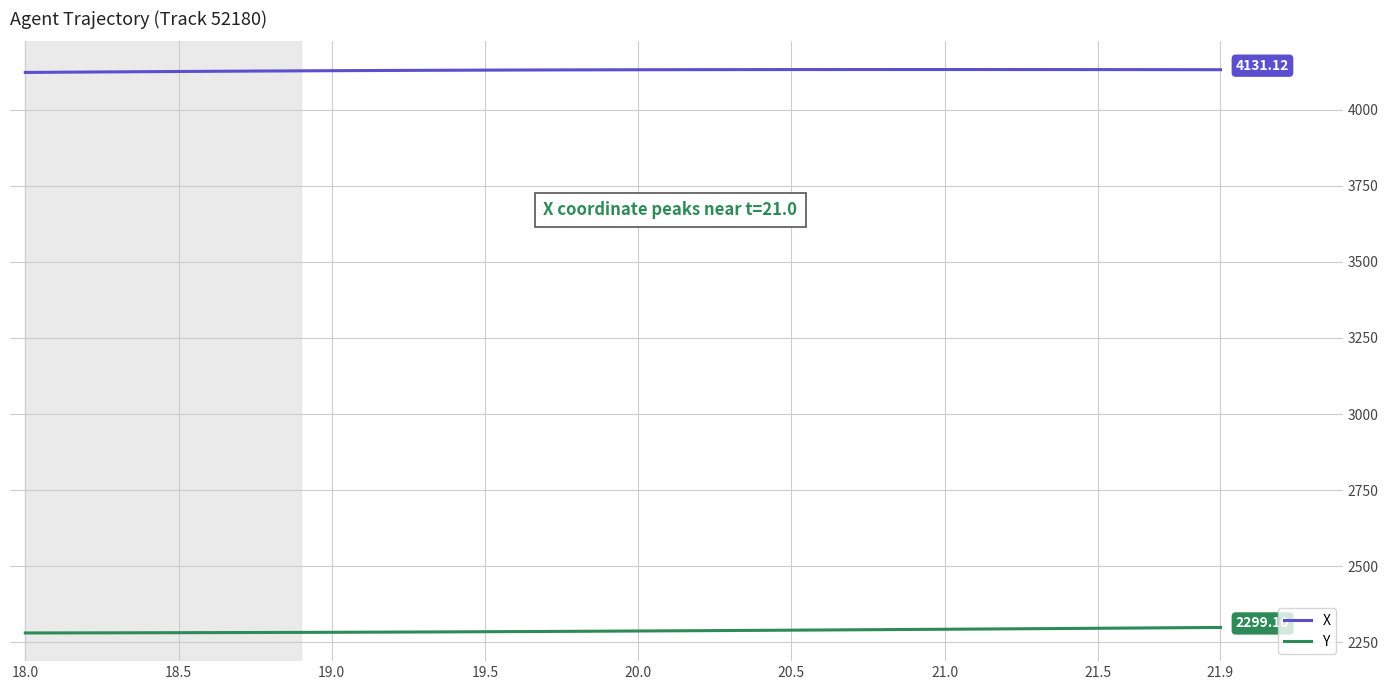

True or false: Y and X cross at least once.

False